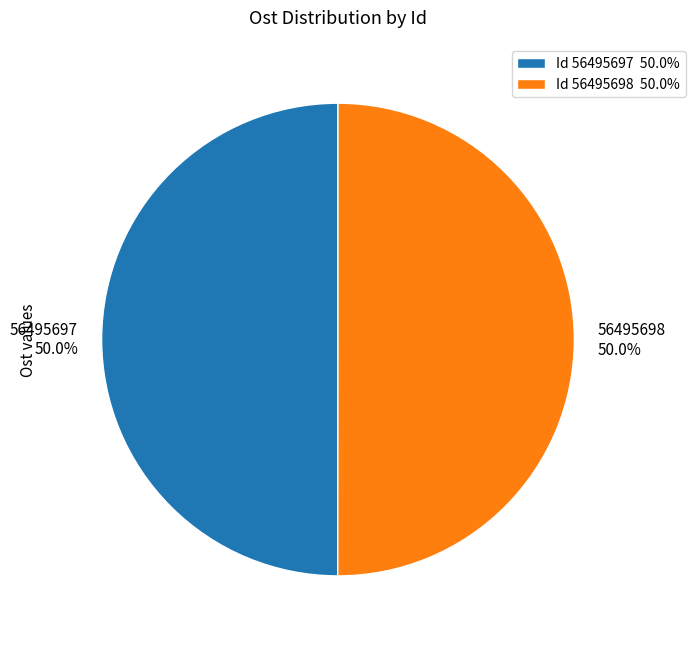

True or false: 56495697 accounts for 50% of the total.

True